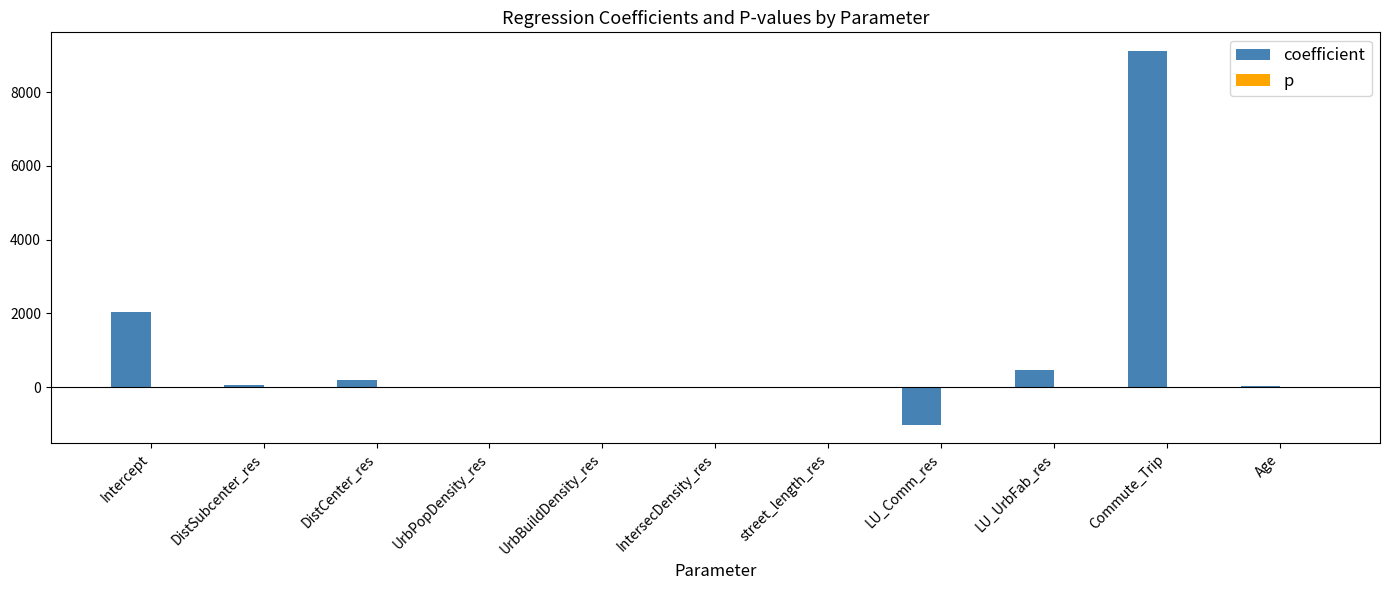

Which series has the largest total across all categories?

coefficient